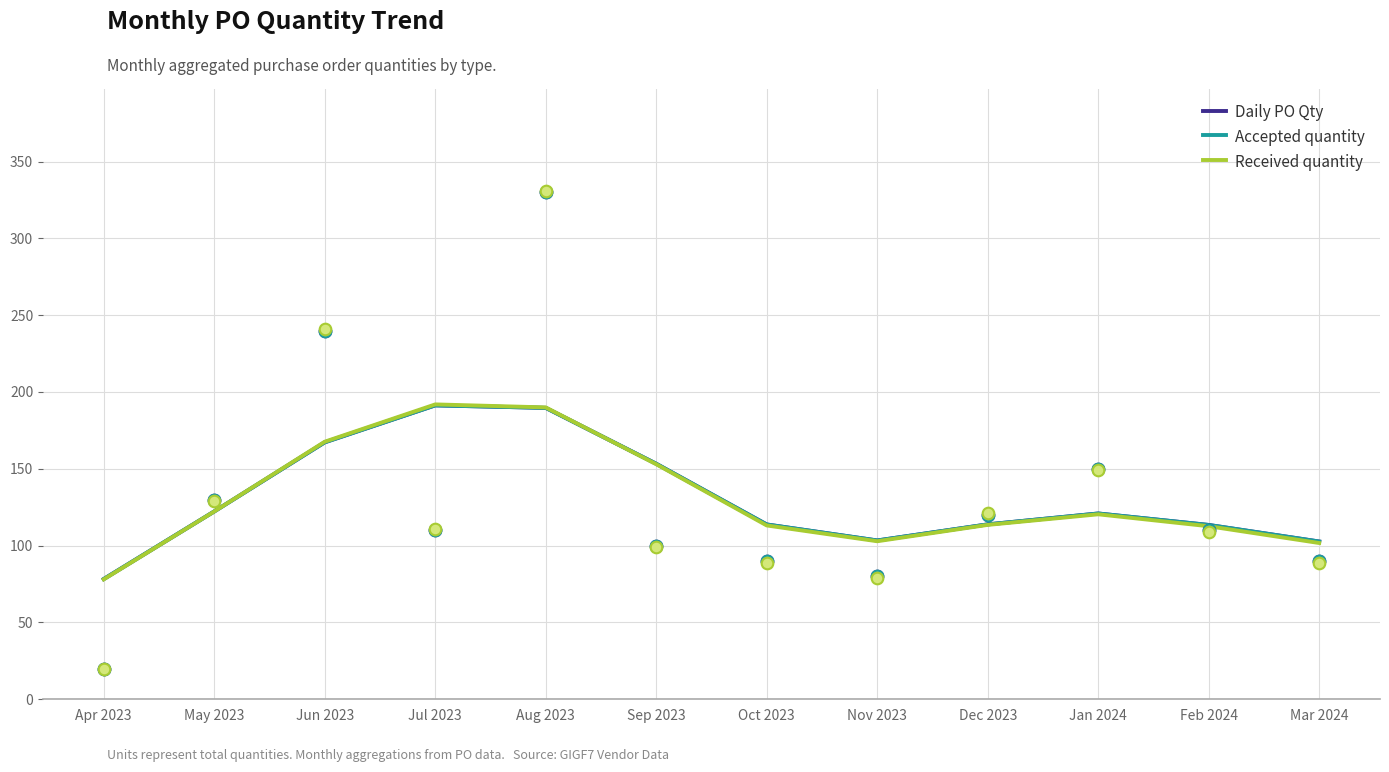

Is the value of Daily PO Qty at Aug 2023 greater than the value of Accepted quantity at Apr 2023?

Yes